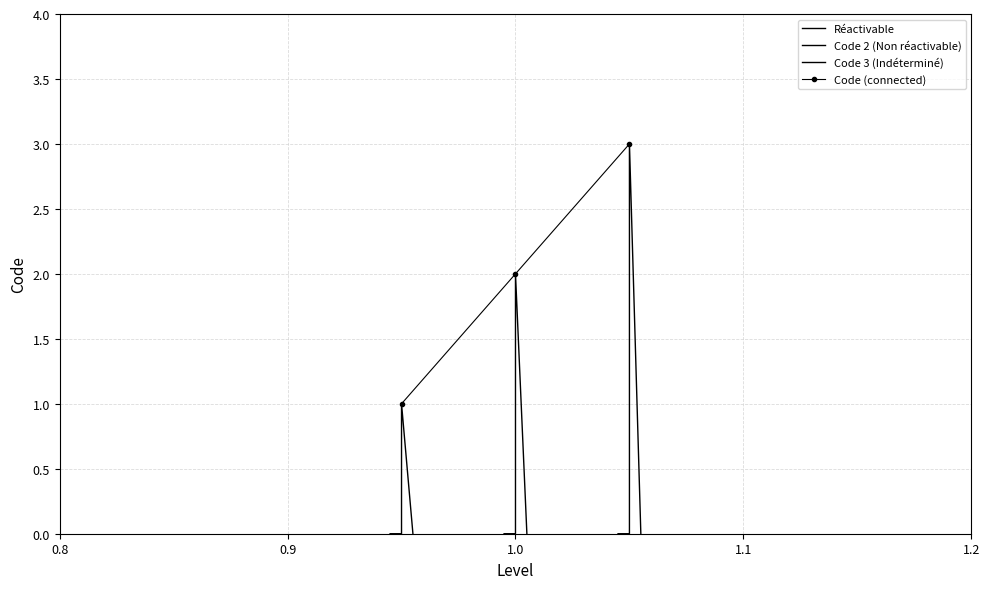

How many values in the Code (connected) series are below 2?

1